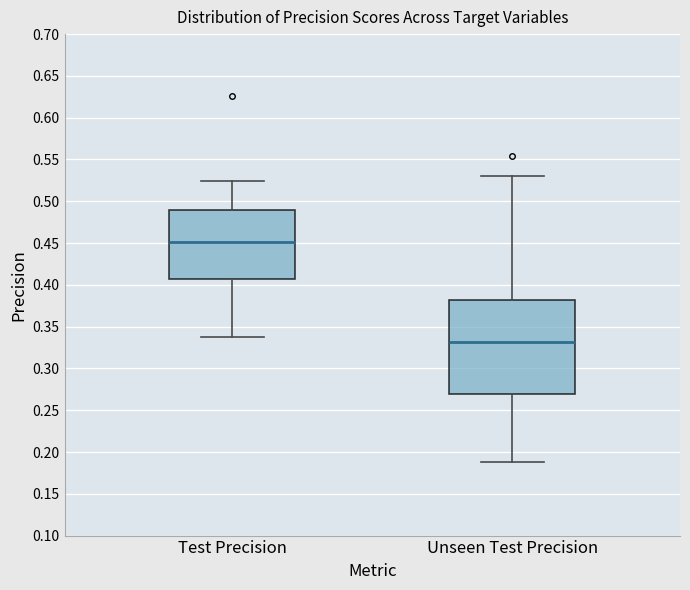

Reading left to right, transcribe this box plot: for each box, give where its median line is, the range the box spans, and where its two whiskers end, as read against the y-axis. The values are not printed on the chart, so give them approximately, as read against the axis.

Test Precision: median 0.450, box 0.405 to 0.490, whiskers 0.340 to 0.525
Unseen Test Precision: median 0.330, box 0.270 to 0.380, whiskers 0.190 to 0.530